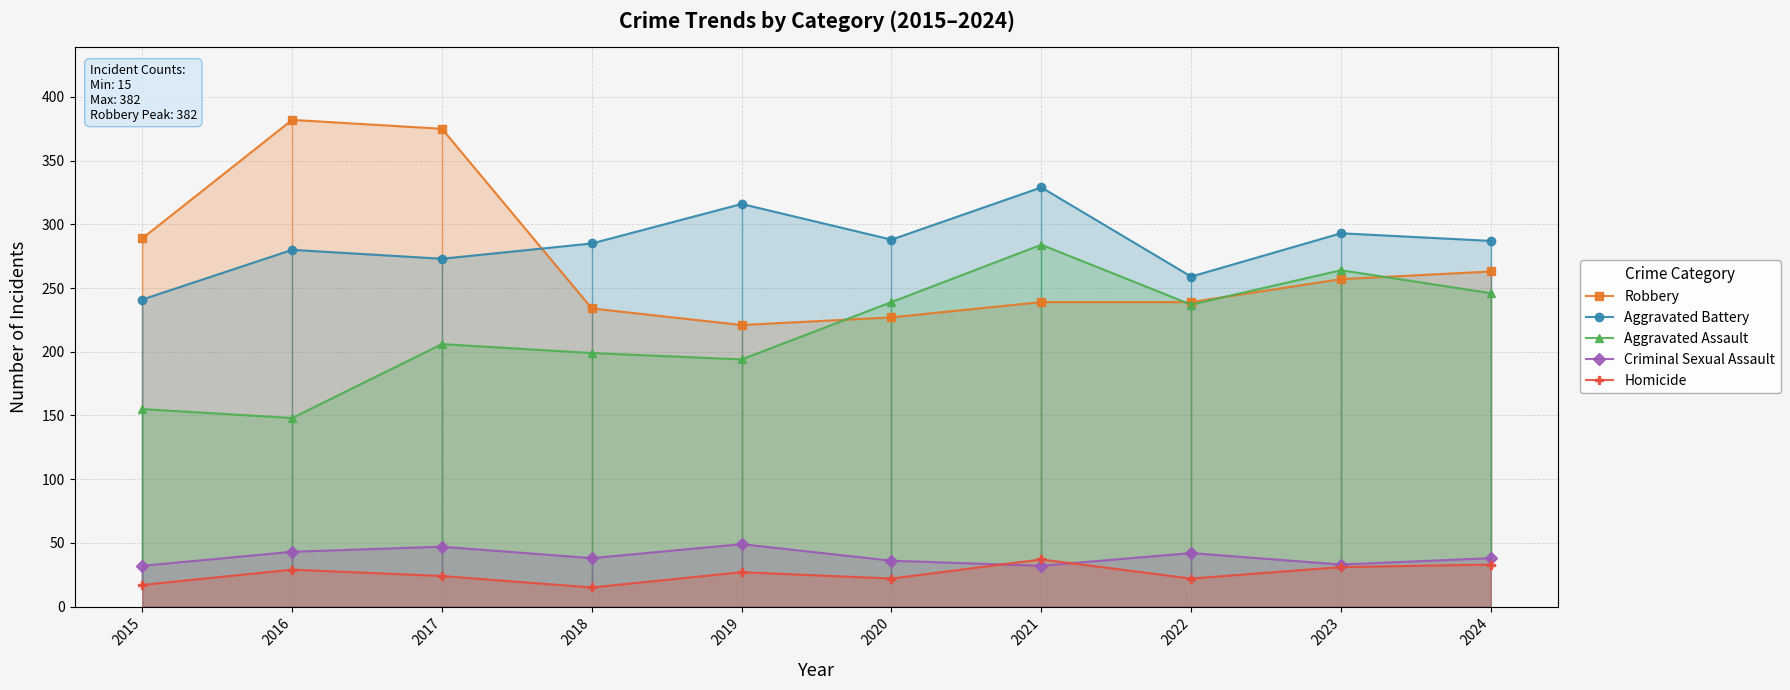

Which series has the largest range (max minus min)?

Robbery